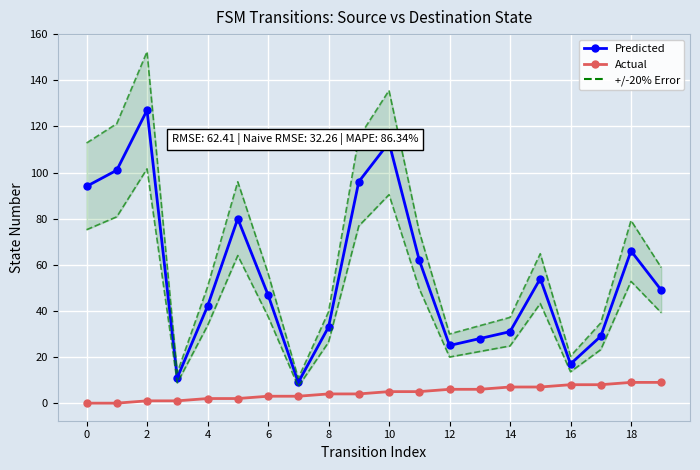

How many data points in Actual are less than 5?

10